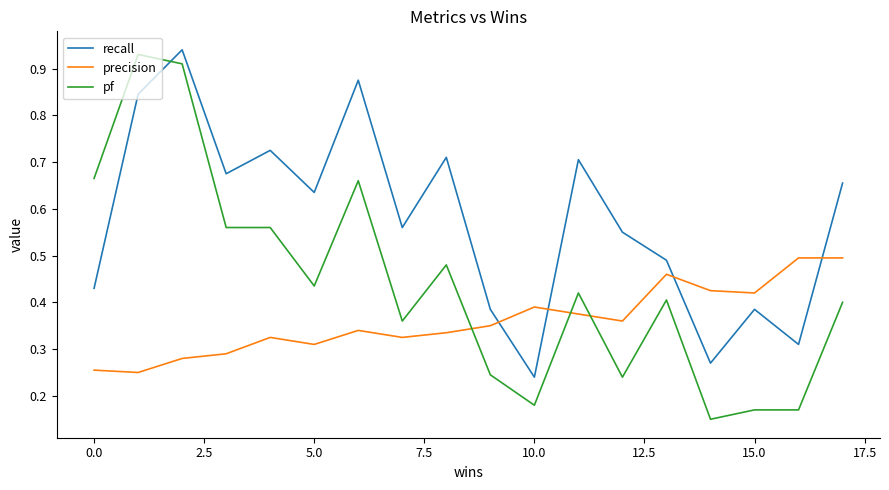

After their last crossing, which series has the higher values: pf or recall?

recall